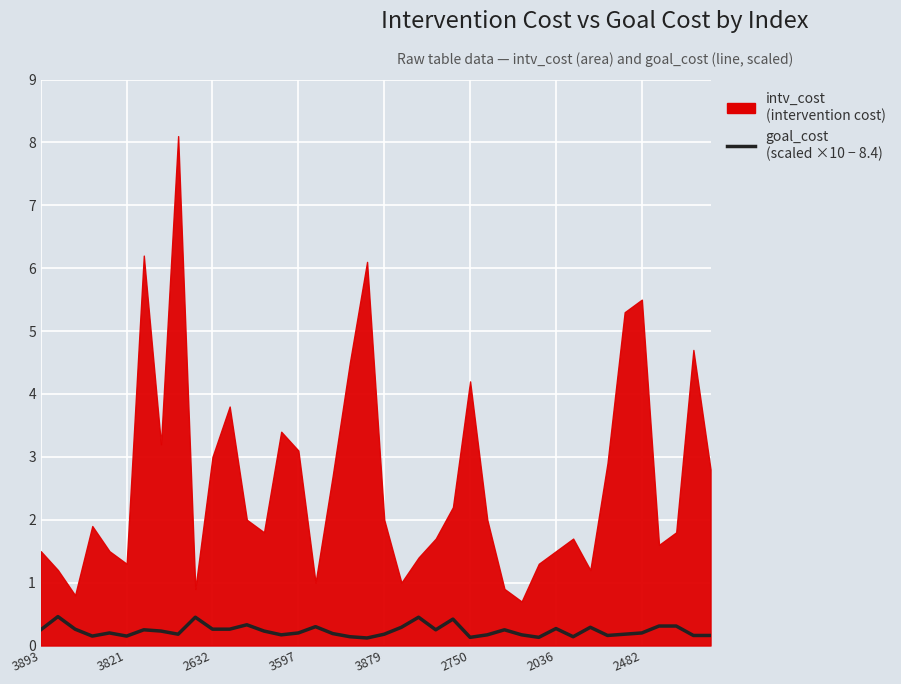

What is the difference between the second highest and minimum values?

0.3